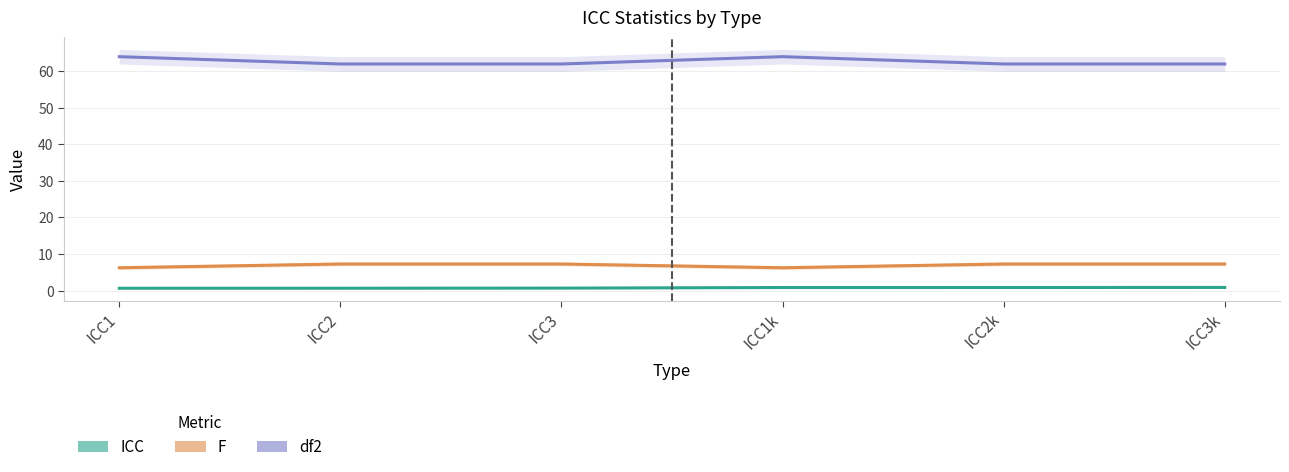

At how many categories does at least one series exceed 15?

6